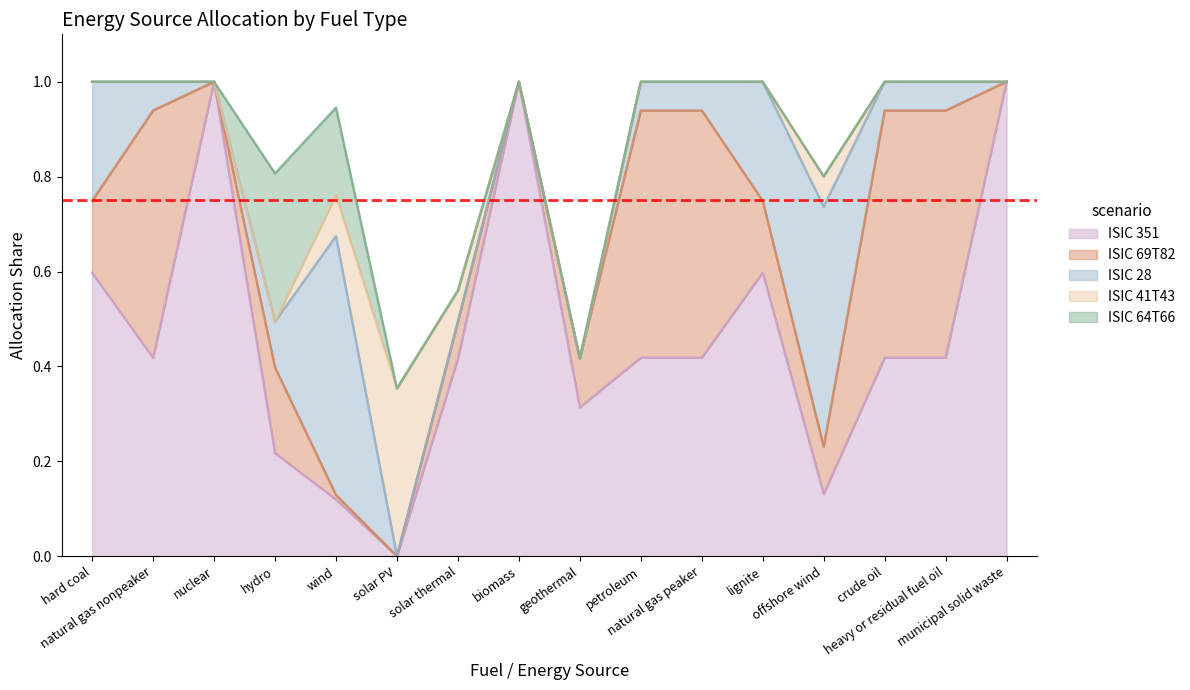

Where is ISIC 28 (line) nearest to the value 0?

solar PV